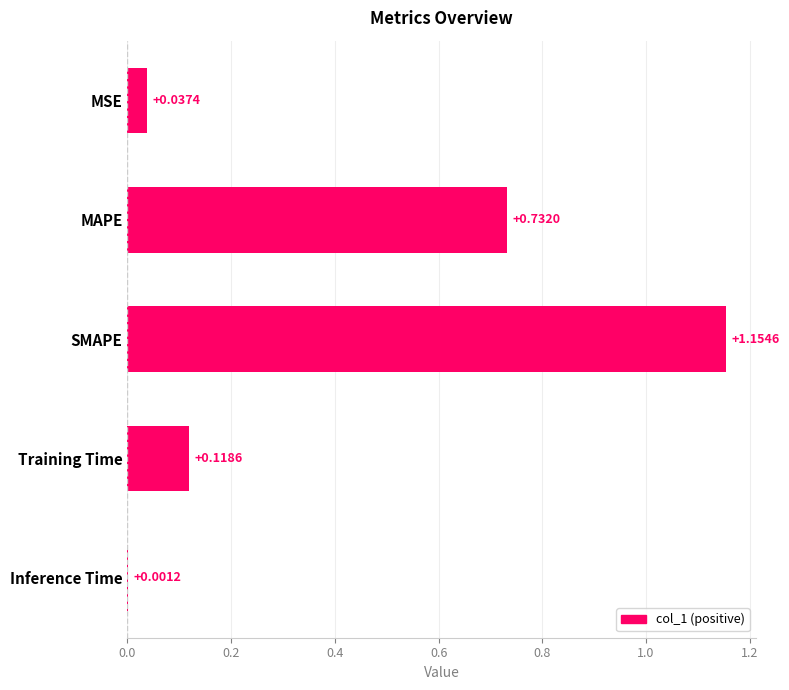

What is the change in value from MAPE to Training Time?

-0.6